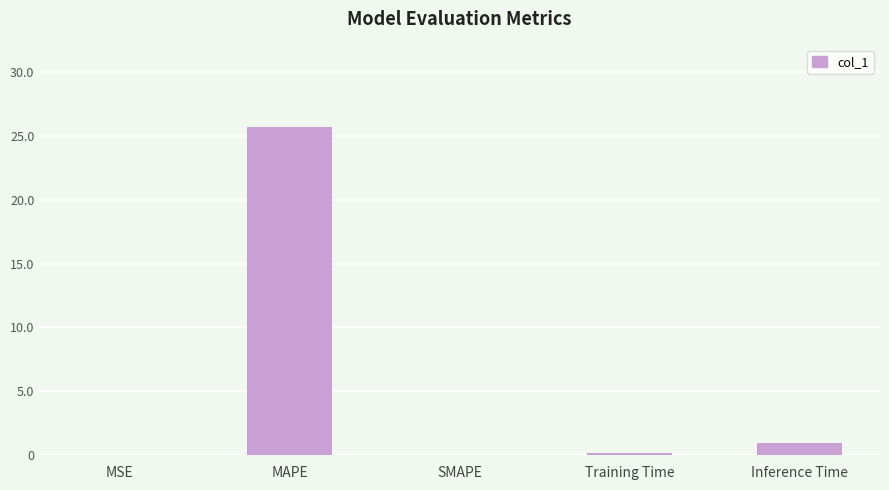

Which category has the highest value across all series?

MAPE